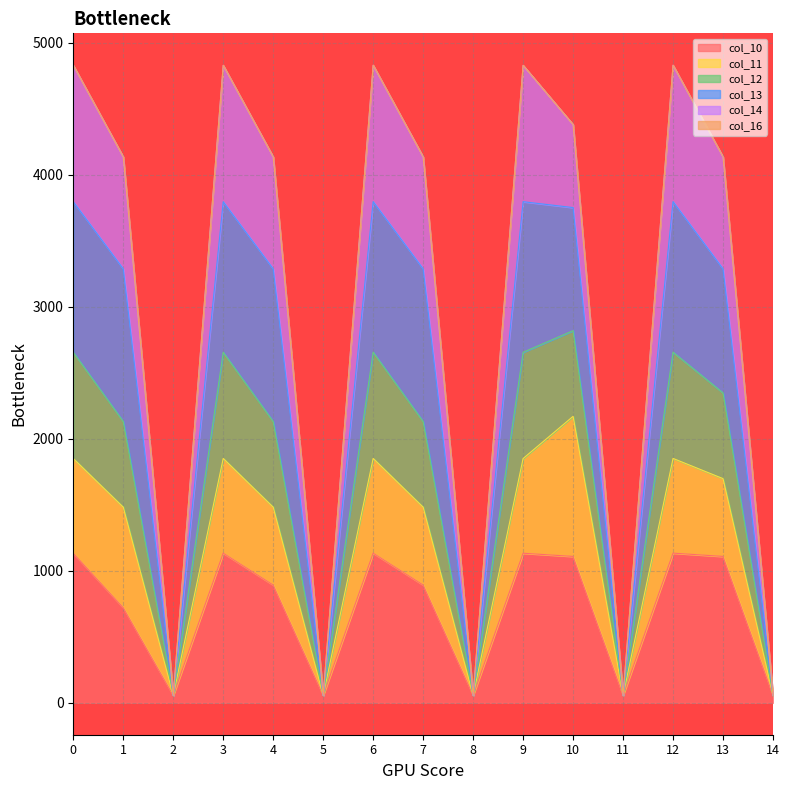

What is the total value across all series at 9?

4827.6